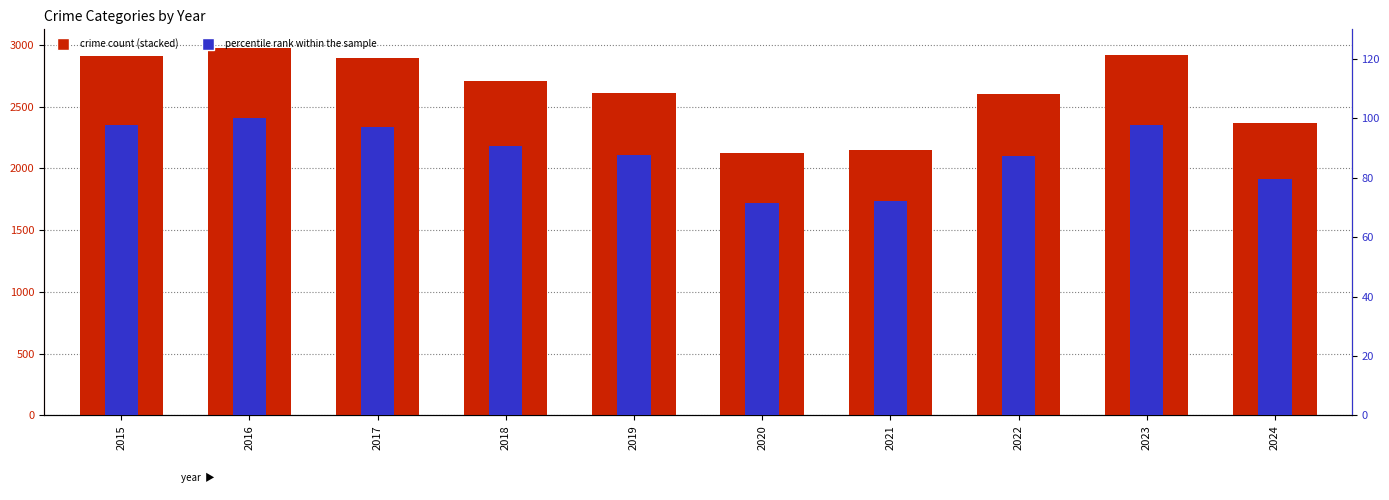

How many data points does each series have?

10